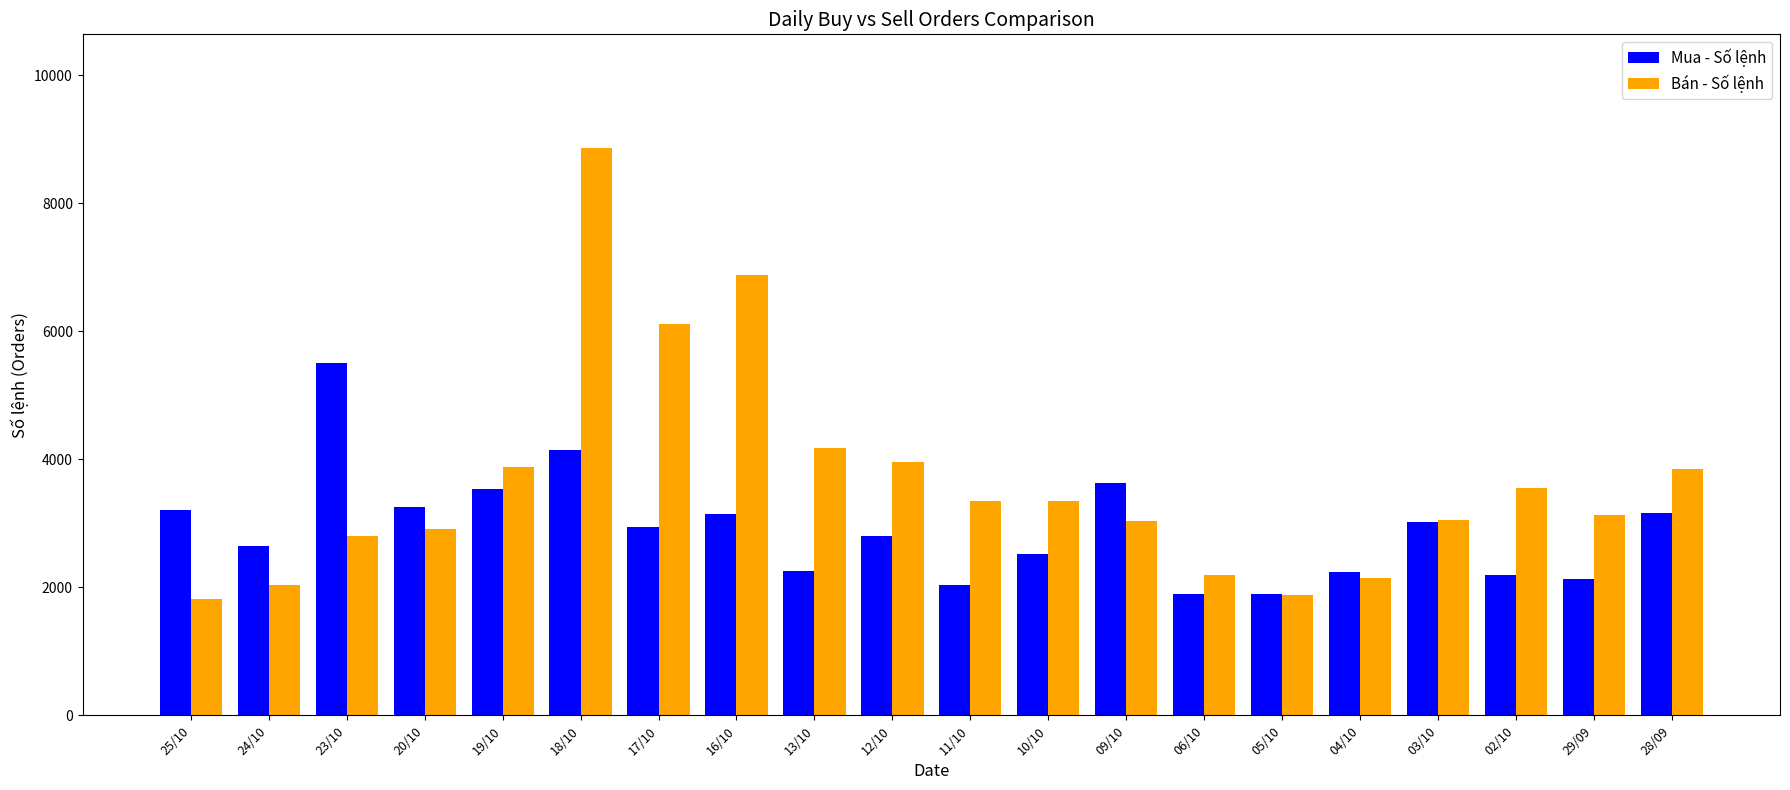

Which category has the highest value across all series?

18/10